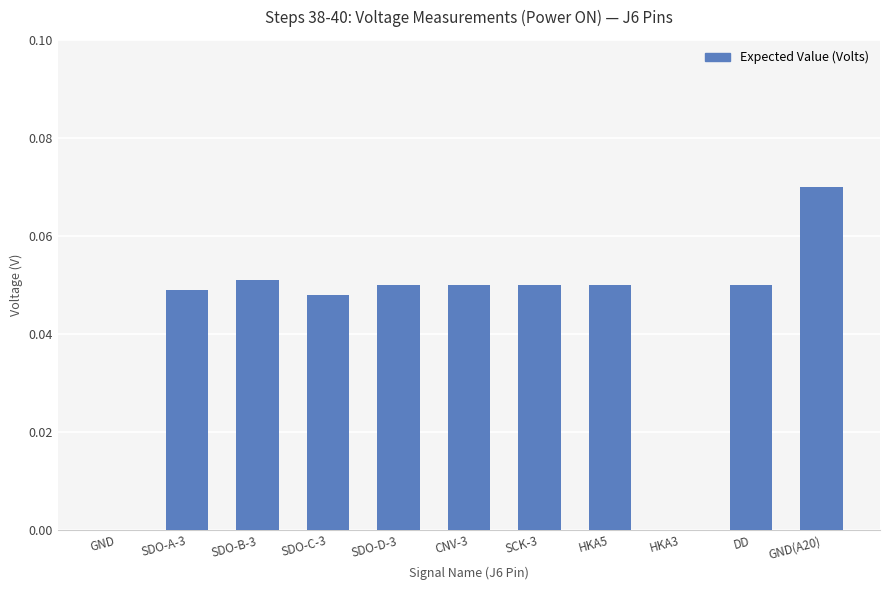

Which has a higher value, GND(A20) or GND?

GND(A20)